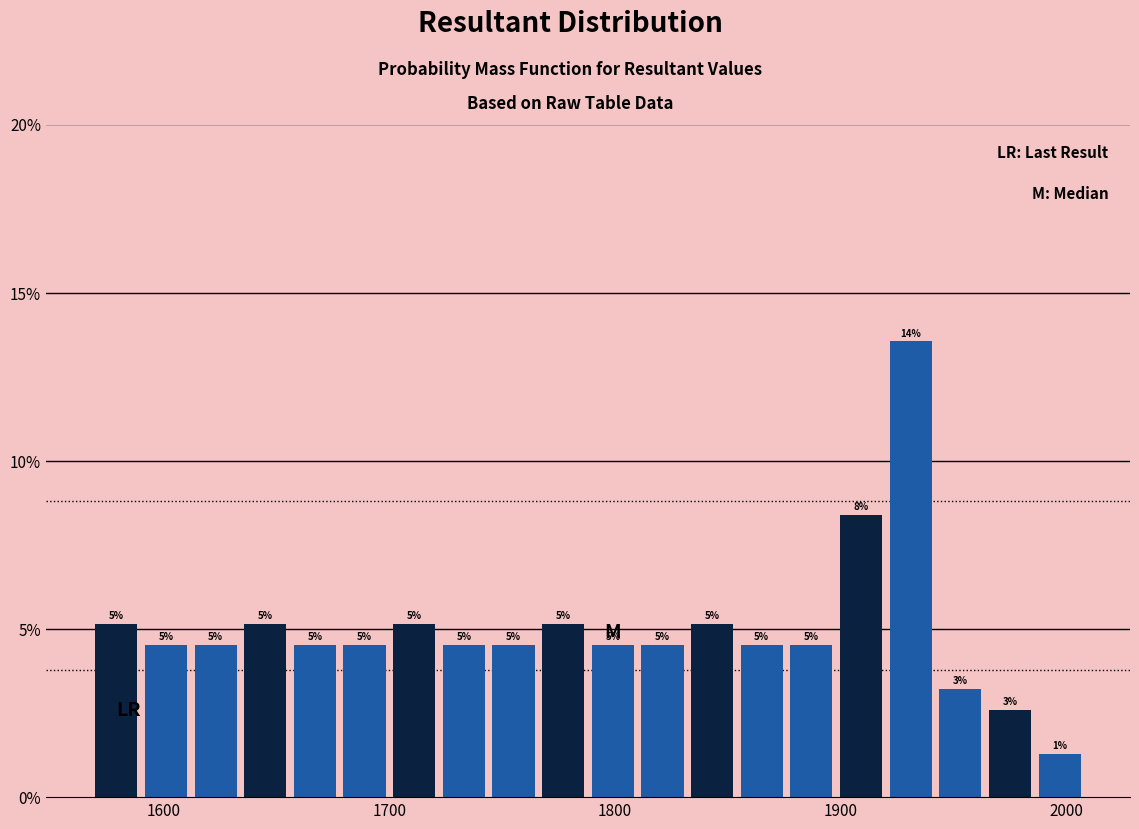

Read against the x-axis, roughly where is the centre of the tallest bar?

1930